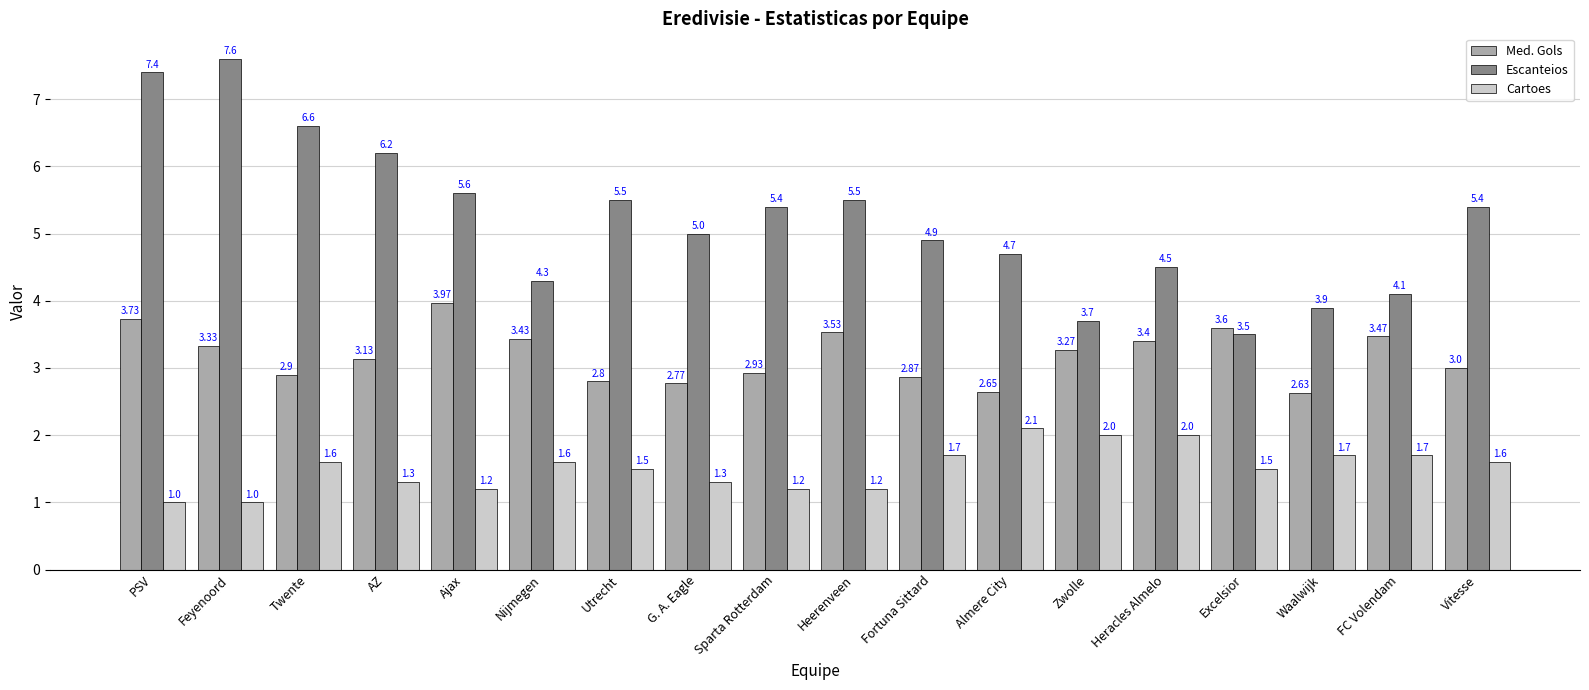

What is the greatest value displayed?

7.6